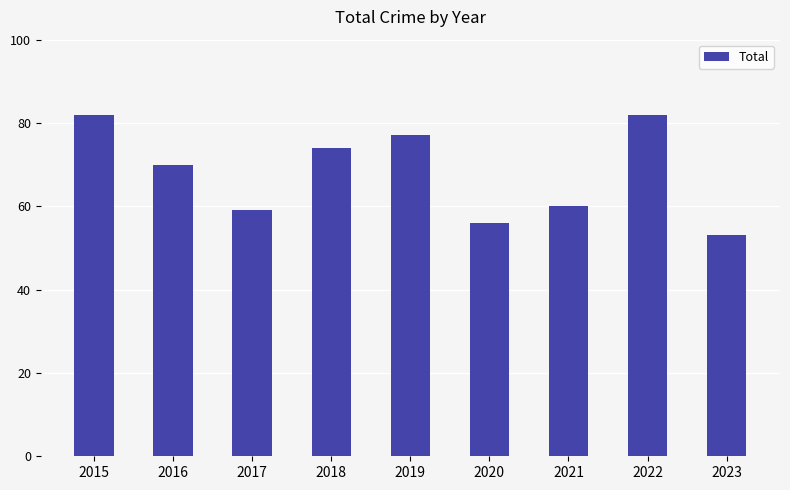

True or false: the data shows 36 at 2023.

False